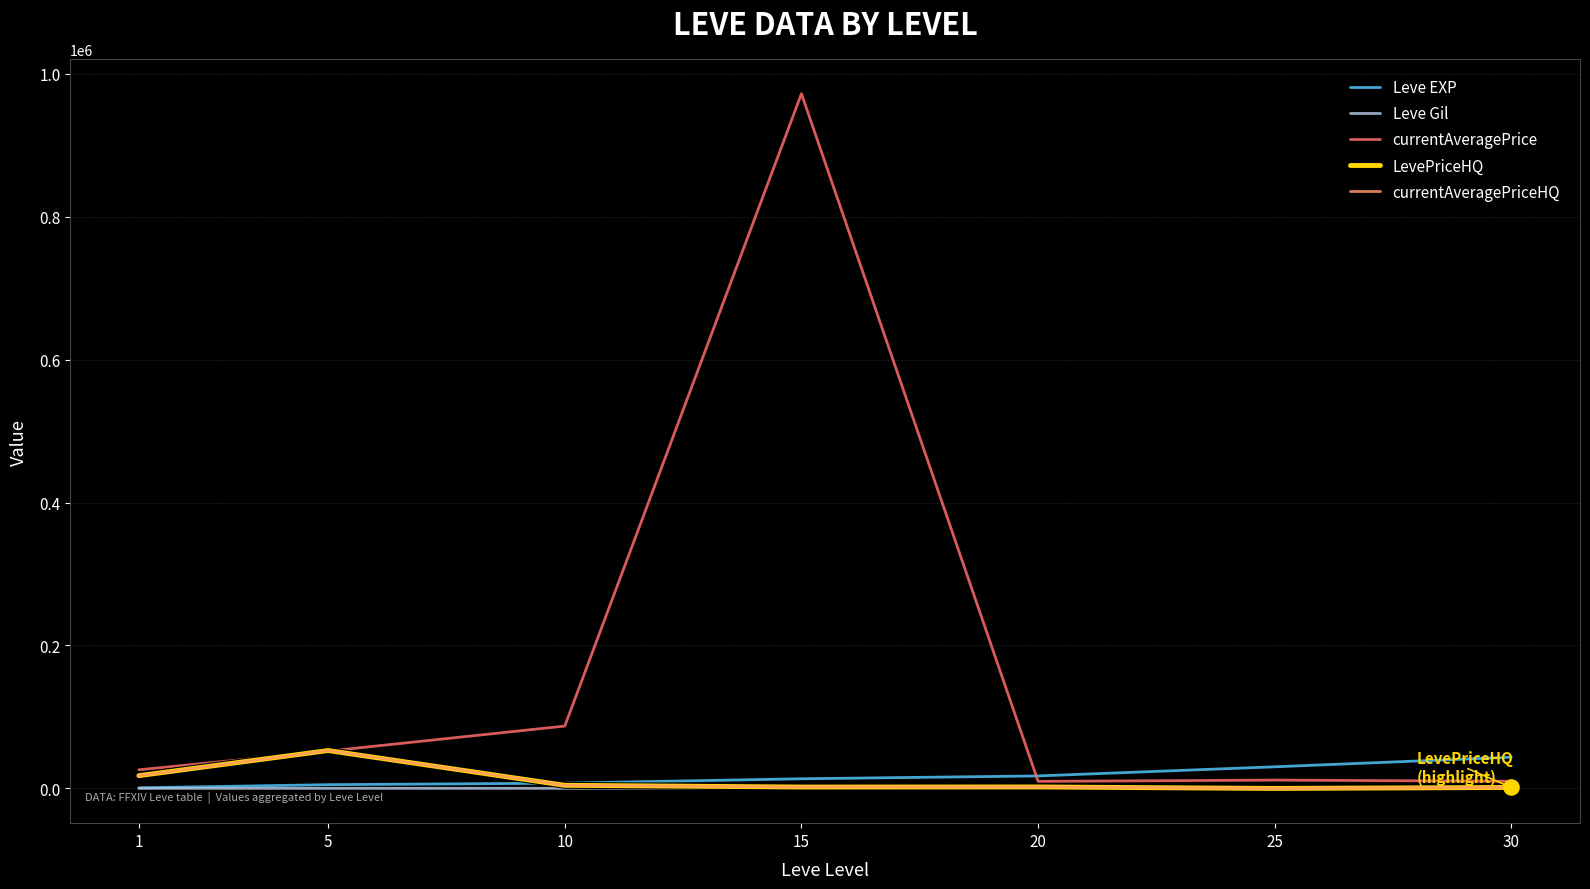

At which category is the sum across all series the highest?

15